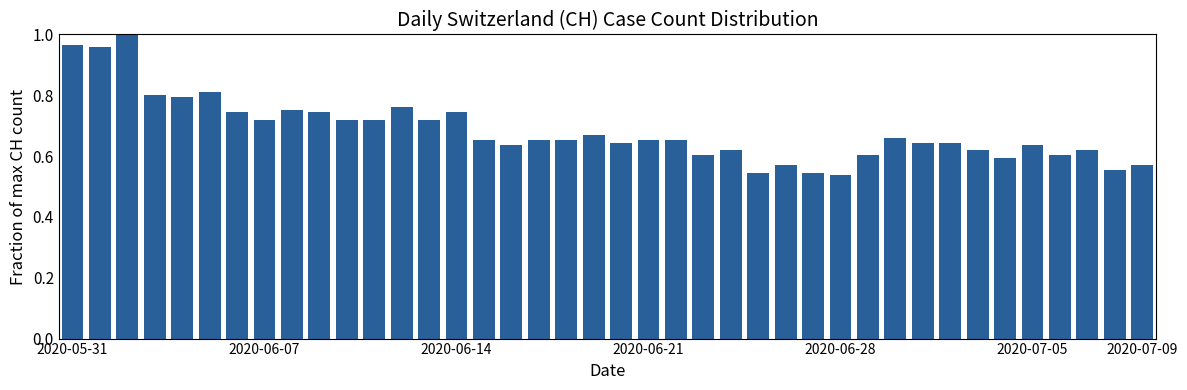

What is the difference between the second highest and second lowest values?

0.4